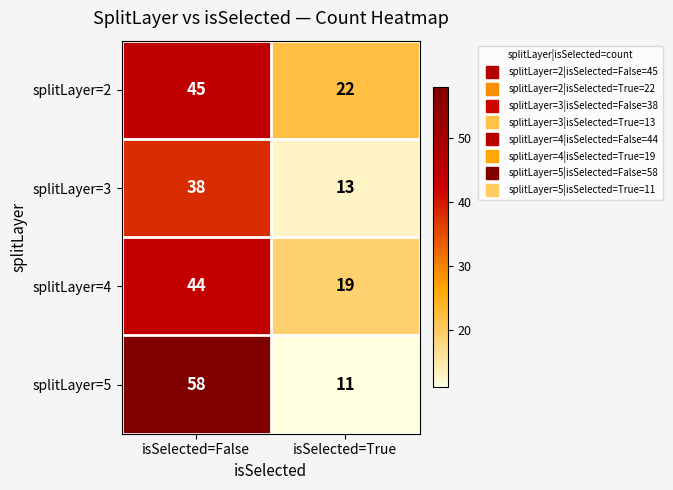

List the series in order of their peak value, highest first.

splitLayer=5, splitLayer=2, splitLayer=4, splitLayer=3